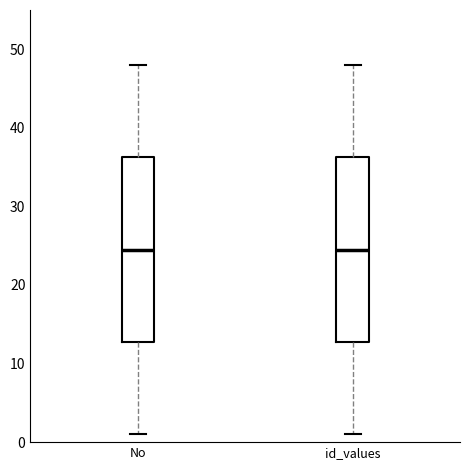

Reading left to right, transcribe this box plot: for each box, give where its median line is, the range the box spans, and where its two whiskers end, as read against the y-axis. The values are not printed on the chart, so give them approximately, as read against the axis.

No: median 25, box 13 to 36, whiskers 1 to 48
id_values: median 25, box 13 to 36, whiskers 1 to 48